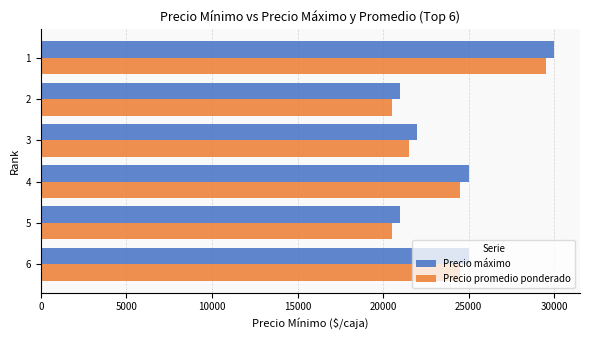

What is the sum of the Precio máximo values at 2 and 4?

46000